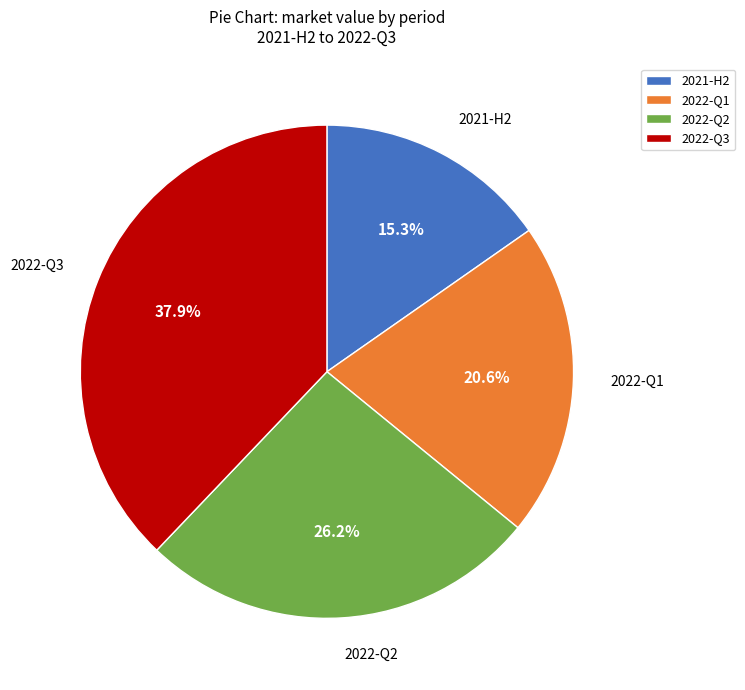

How much of the chart is everything except 2022-Q1?

79.4%